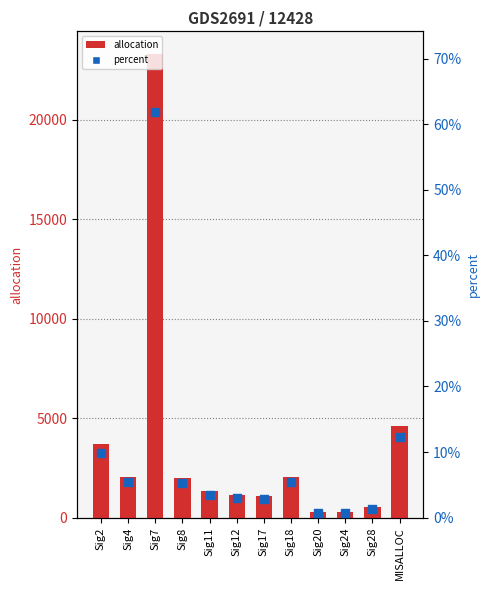

Is the value of allocation at Sig7 greater than the value of percent at Sig7?

Yes